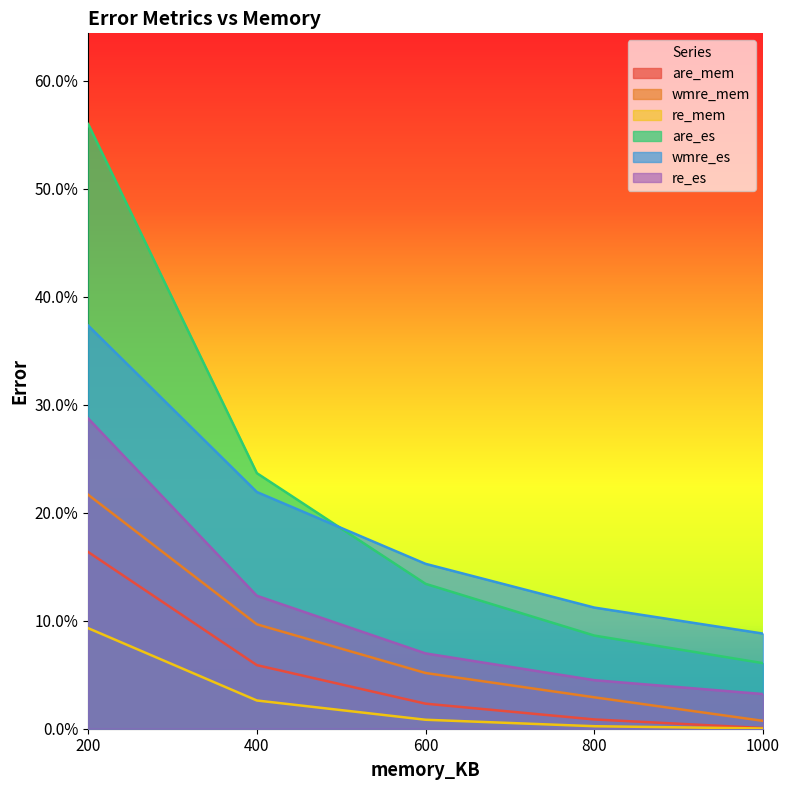

Is it true that are_es equals 0.2 at 600?

False